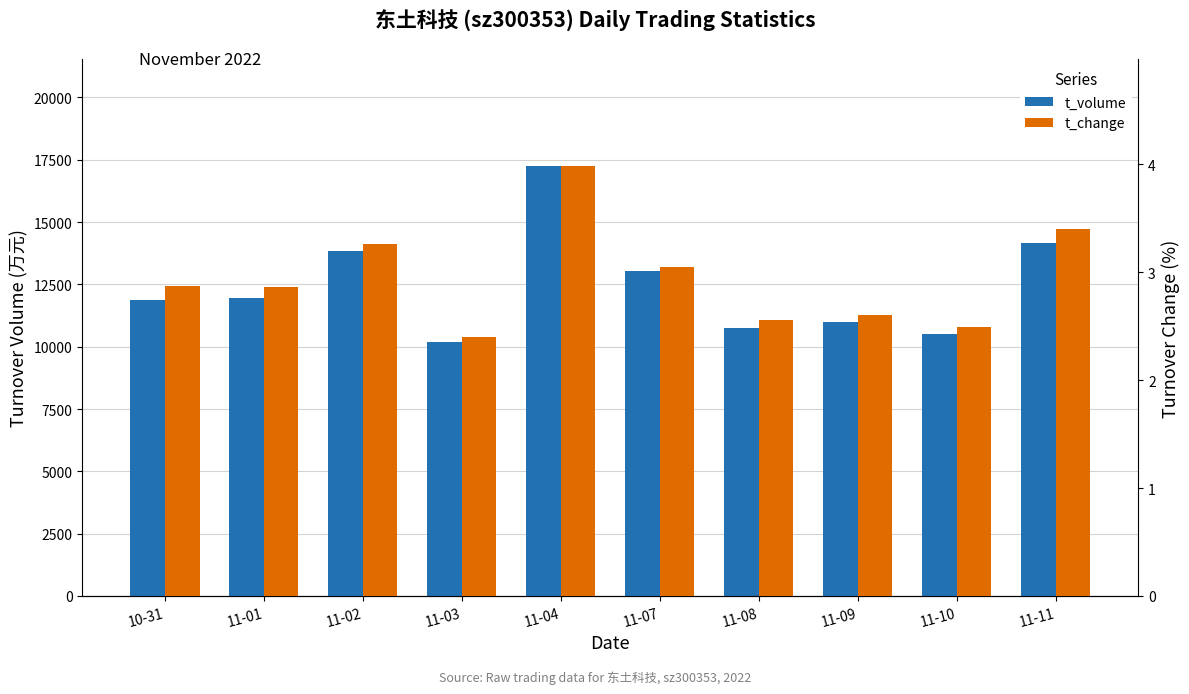

Rank the series by their average value, from highest to lowest.

t_volume, t_change